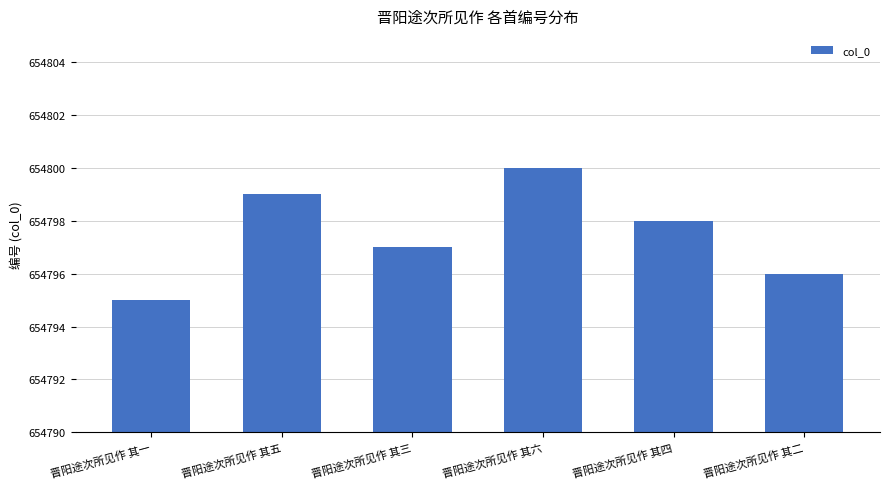

List the labels in order of value, largest first.

晋阳途次所见作 其六, 晋阳途次所见作 其五, 晋阳途次所见作 其四, 晋阳途次所见作 其三, 晋阳途次所见作 其二, 晋阳途次所见作 其一